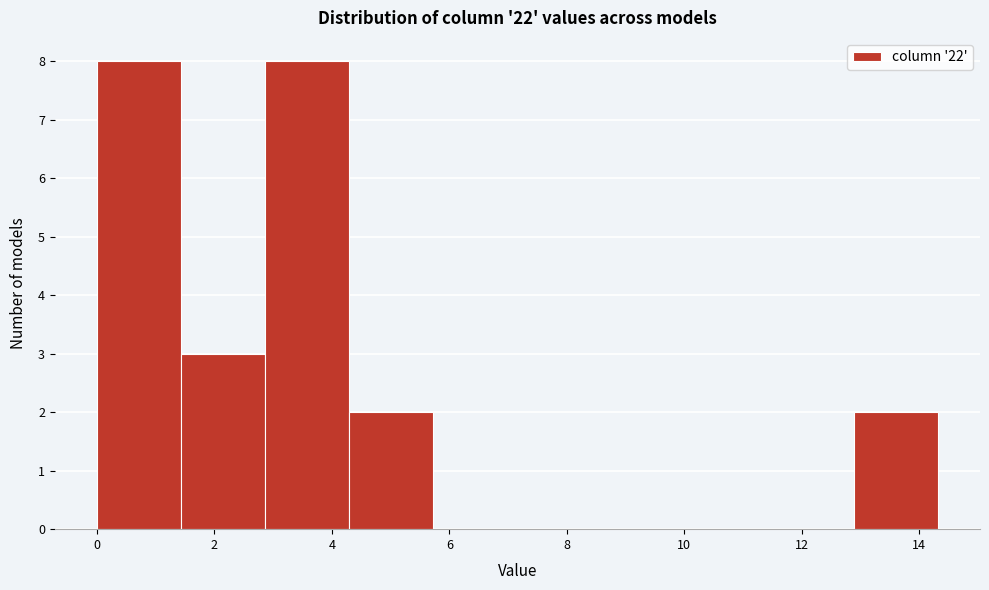

Reading left to right, transcribe this chart: for each bar, give the range it covers on the x-axis and its height. Neither the bar edges nor the heights are printed on the chart, so give them approximately, as read against the axes.

0.0 to 1.4: 8
1.4 to 2.8: 3
2.8 to 4.2: 8
4.2 to 5.8: 2
5.8 to 7.2: 0
7.2 to 8.6: 0
8.6 to 10.0: 0
10.0 to 11.4: 0
11.4 to 12.8: 0
12.8 to 14.4: 2